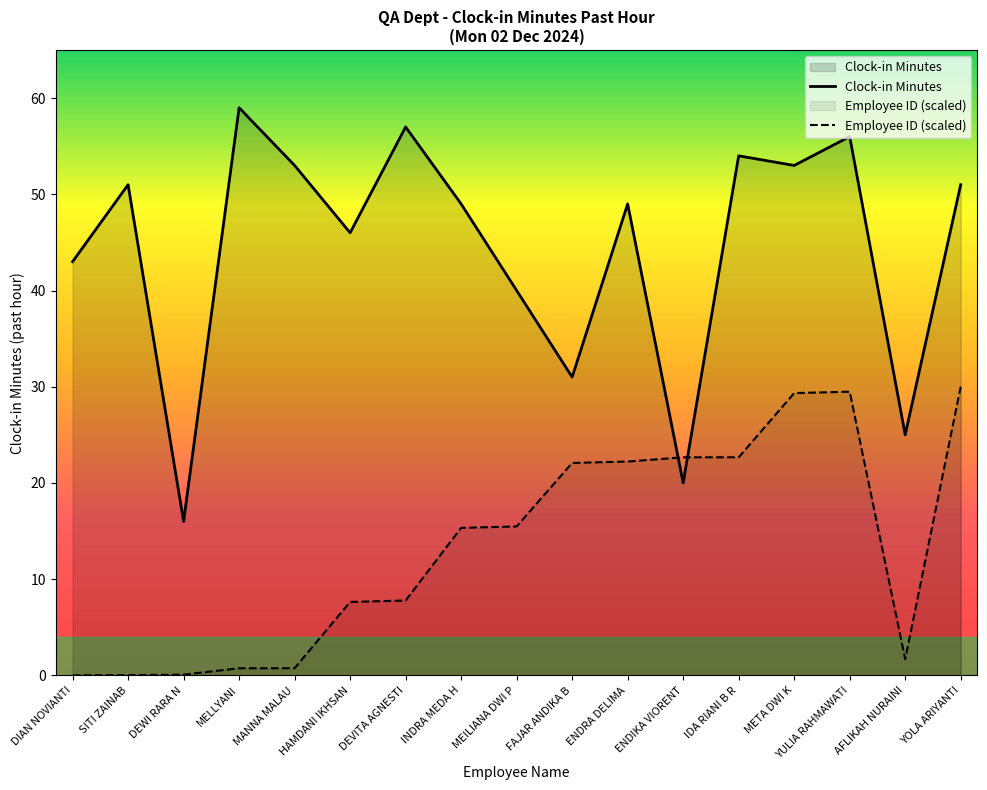

Reading left to right, transcribe all the data shown in this chart.

Clock-in Minutes: 43.0	51.0	16.0	59.0	53.0	46.0	57.0	49.0	40.0	31.0	49.0	20.0	54.0	53.0	56.0	25.0	51.0
Employee ID: 0.0	0.0	0.1	0.7	0.7	7.6	7.8	15.3	15.5	22.1	22.2	22.7	22.7	29.3	29.5	1.7	30.0